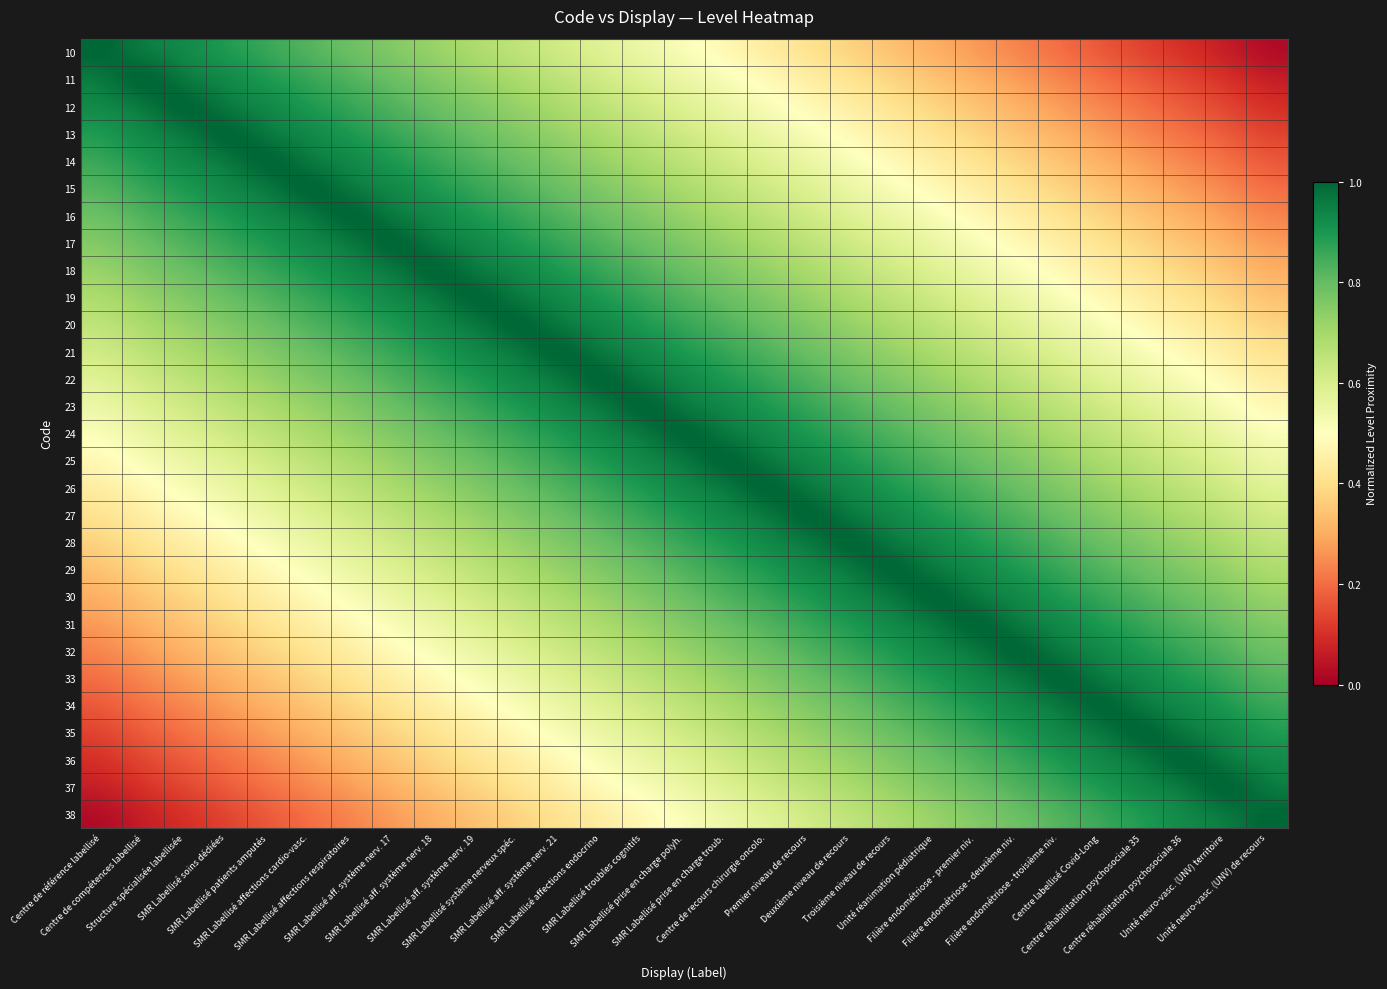

At how many categories does at least one series exceed 0?

29